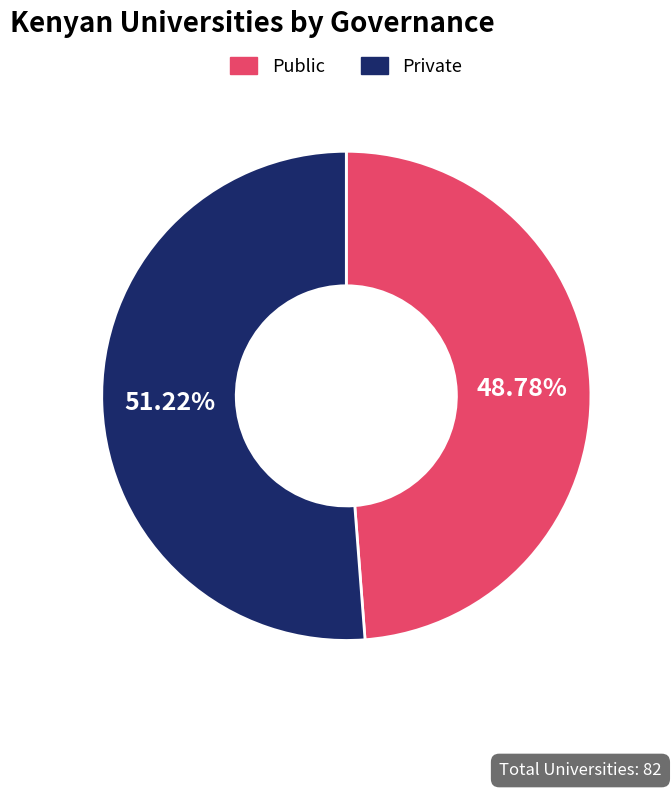

What is the majority slice?

Private